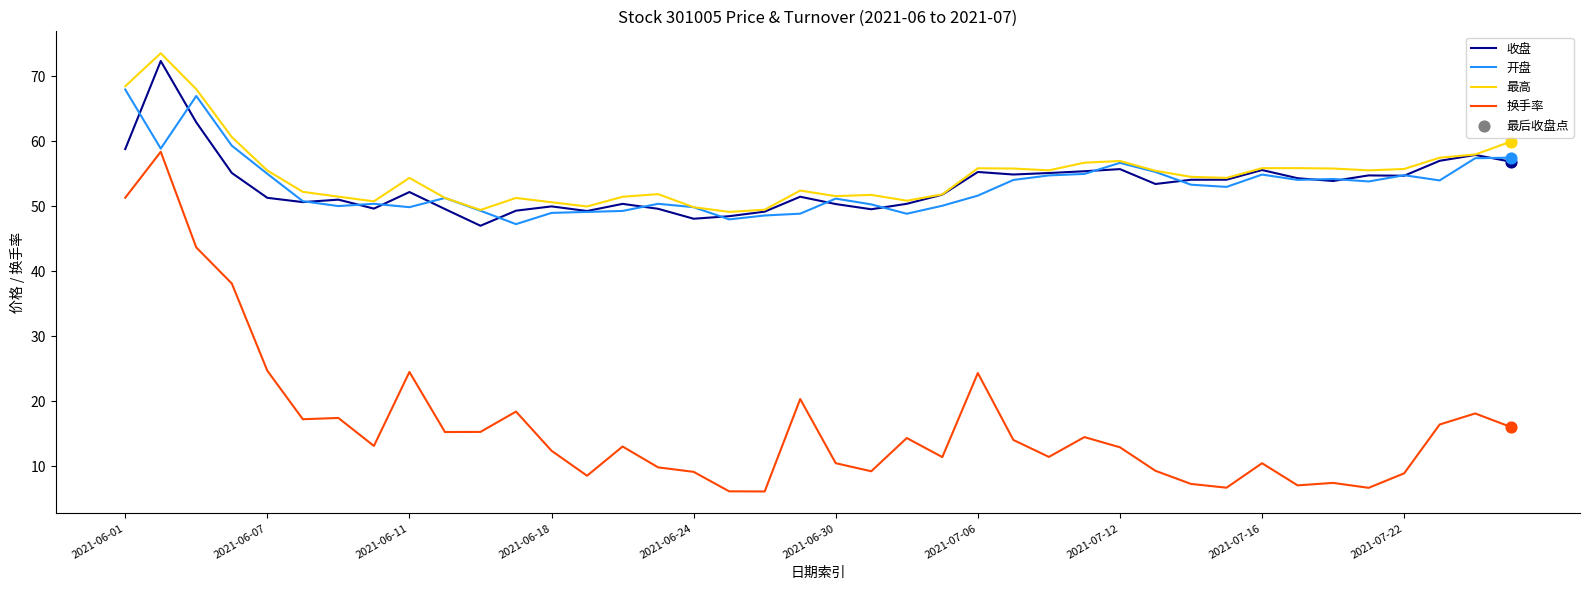

Which series has the widest spread of values?

换手率